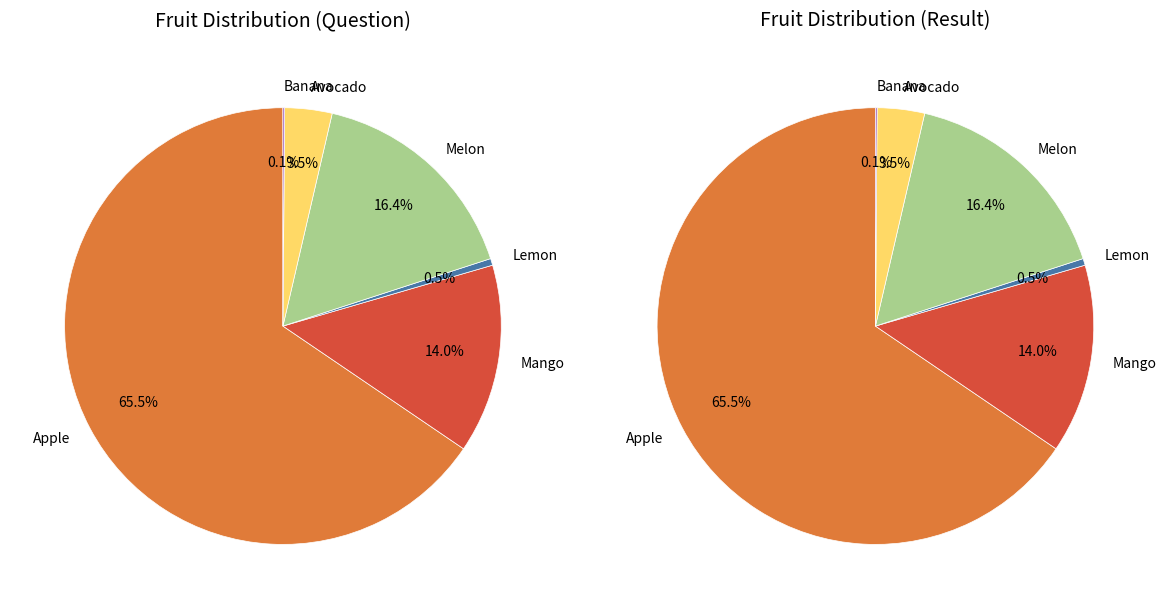

Is the sum of Lemon and Melon greater than half?

No